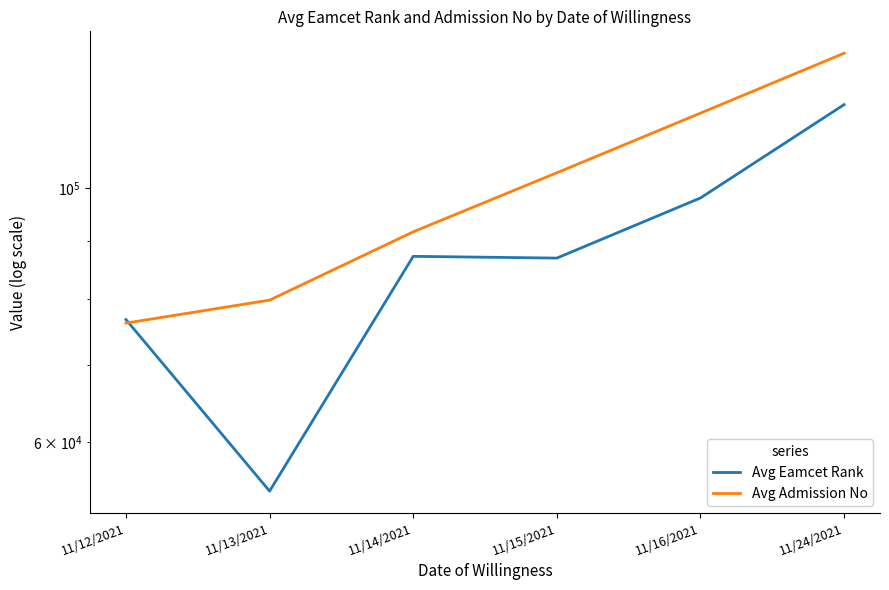

Is this an area chart (filled region under the line)?

No